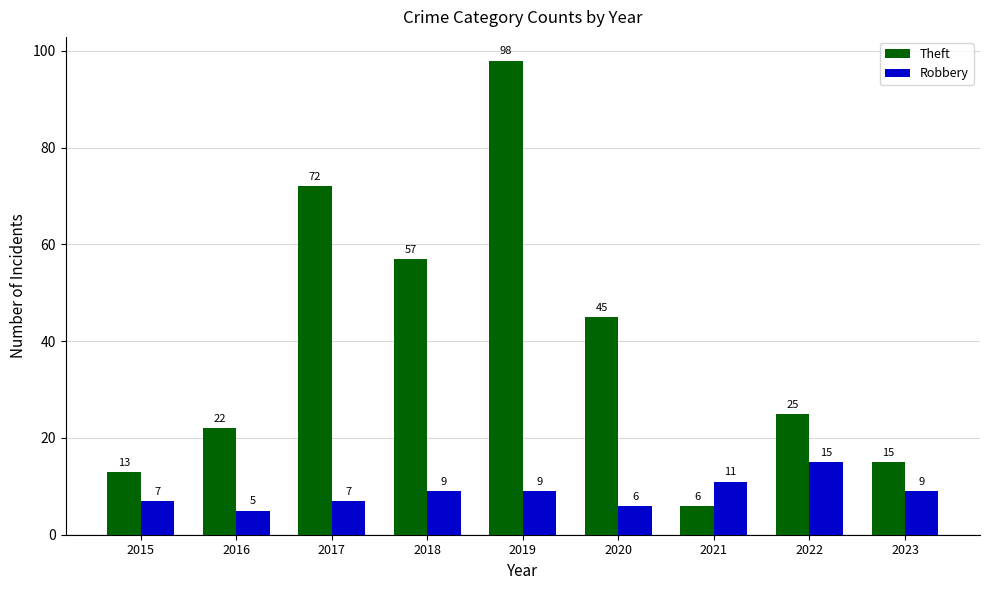

What is the sum of all Robbery values?

78